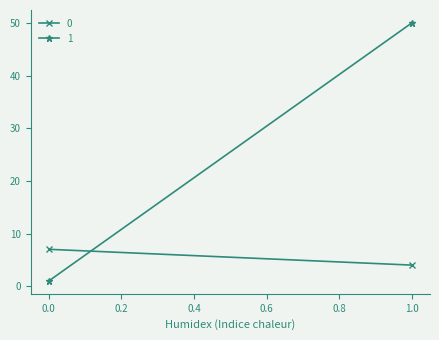

How many series are shown in this chart?

2